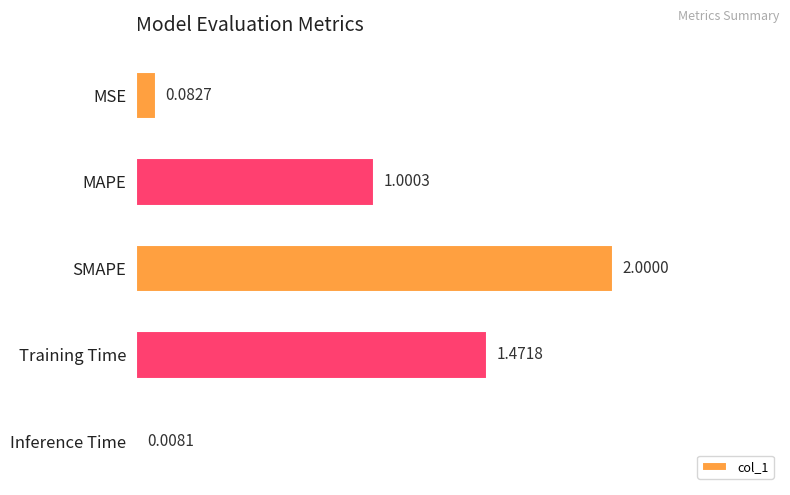

What is the sum of all values?

4.6